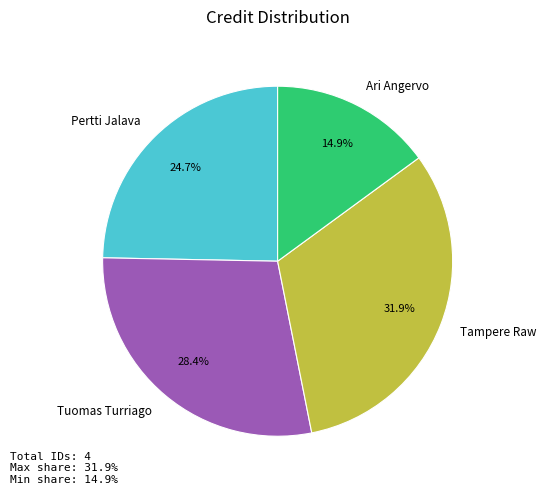

How many slices are in this pie chart?

4